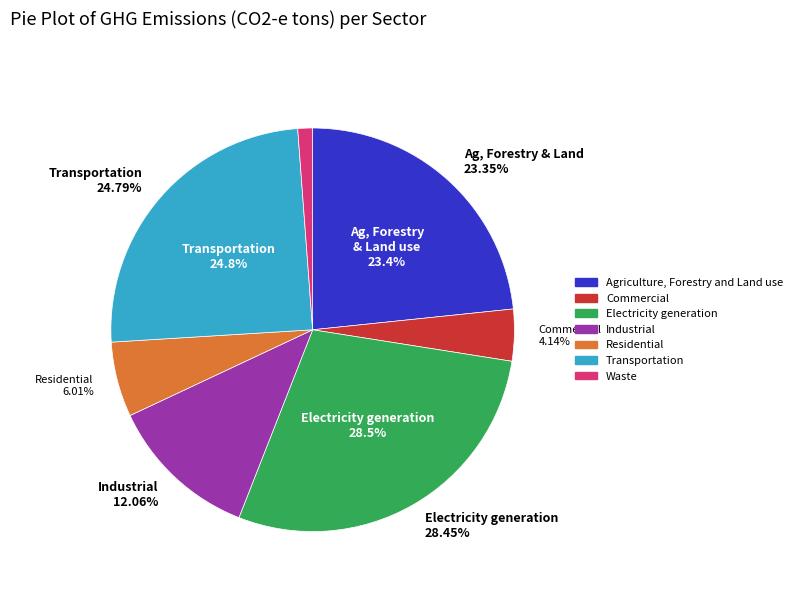

Combined, do Waste and Industrial account for over 50%?

No